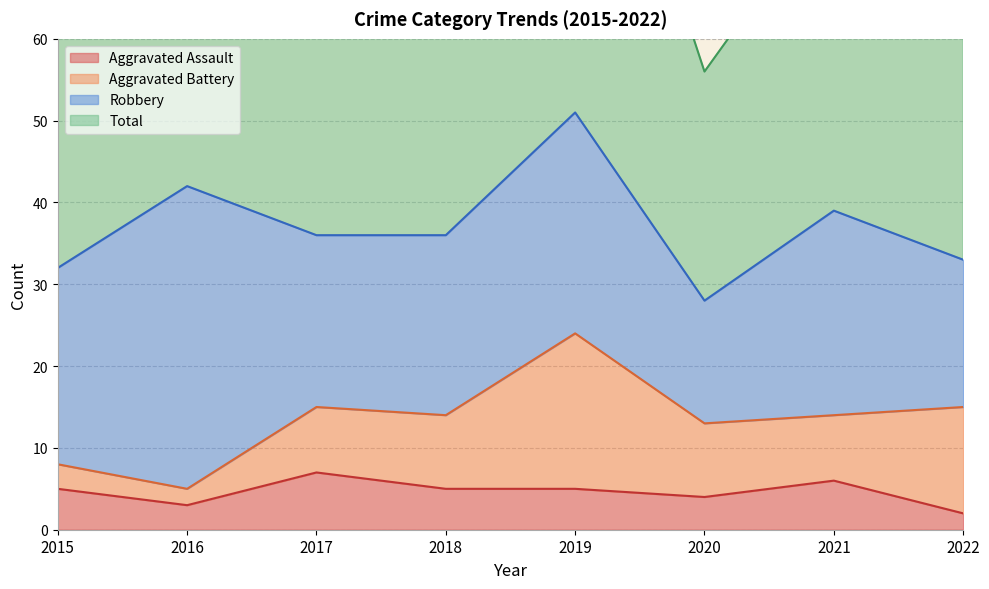

Count the number of categories in the chart.

8